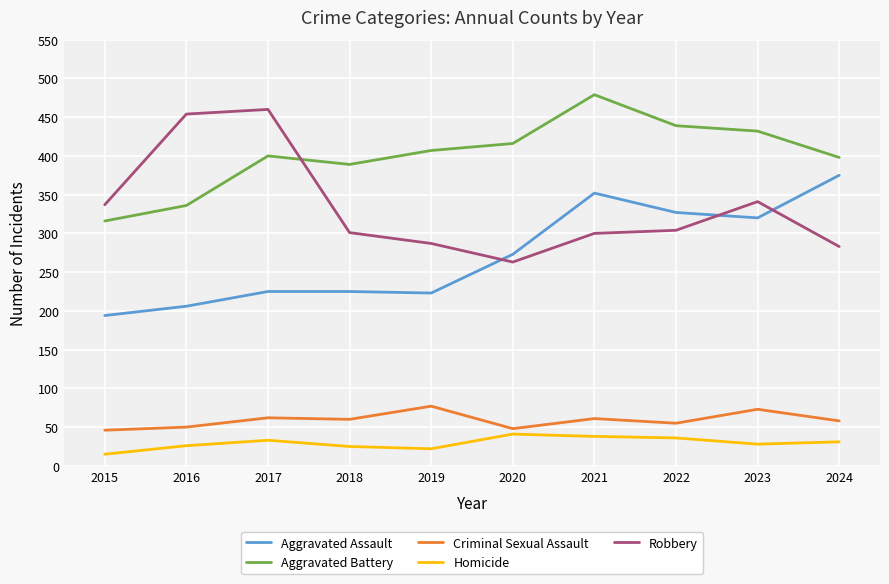

How many distinct data groups are displayed?

5